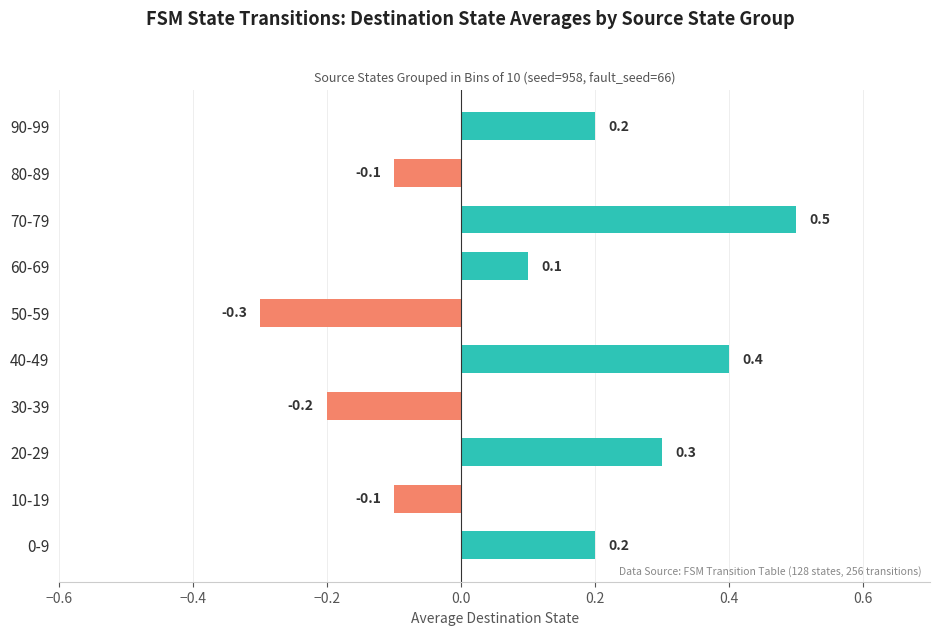

What is the change in value from 50-59 to 60-69?

+0.4